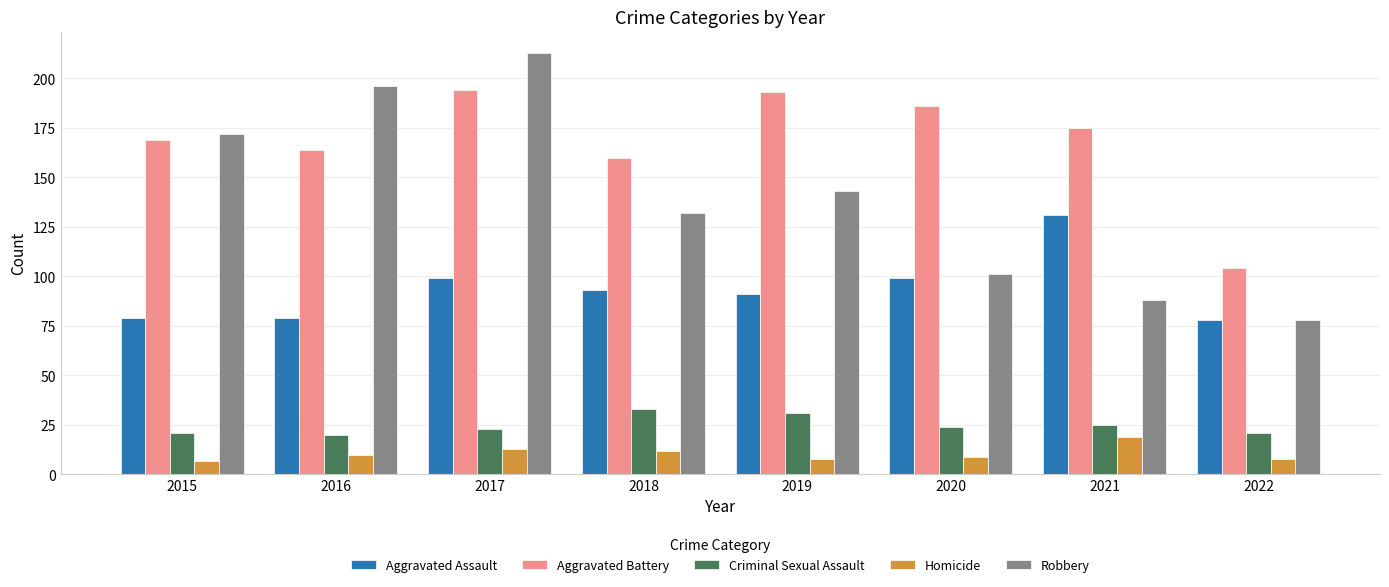

At which category does the chart reach its peak across all series?

2017